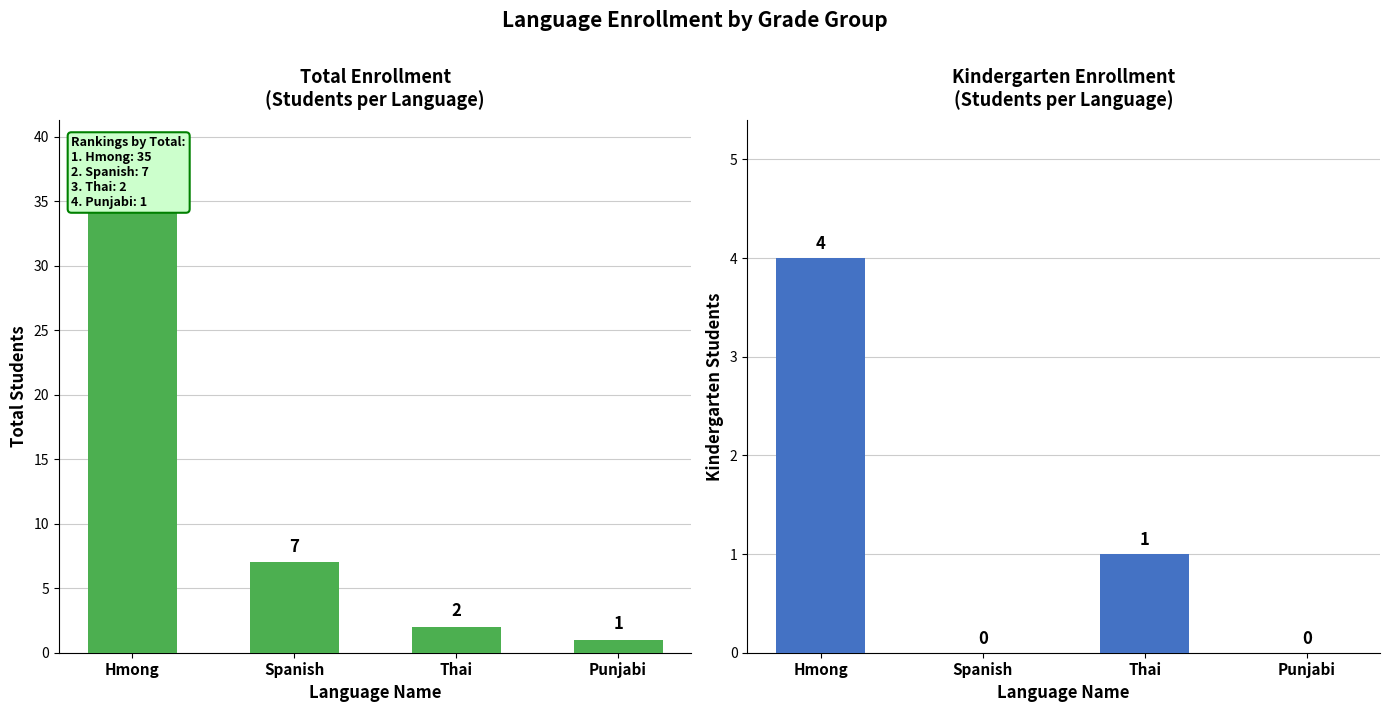

At which label does Kindergarten reach its minimum?

Spanish